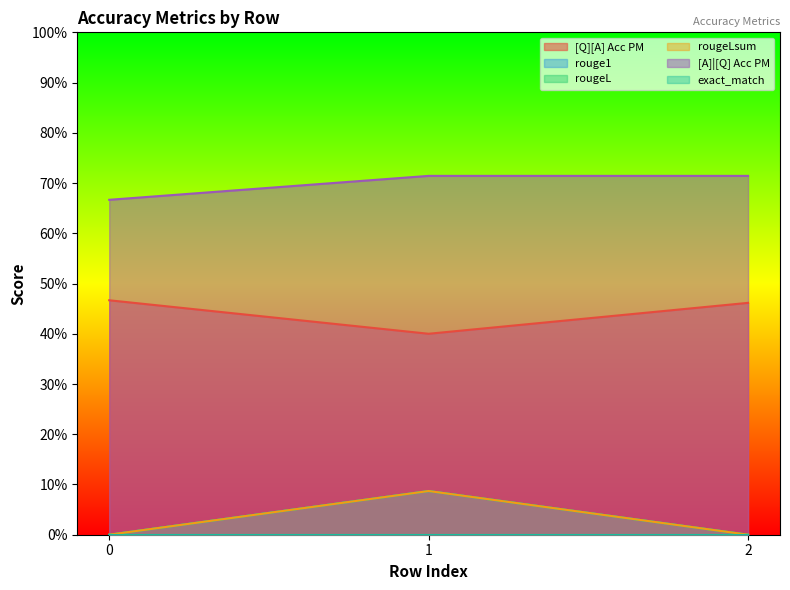

Between 1 and 2, which series saw the biggest shift?

rouge1